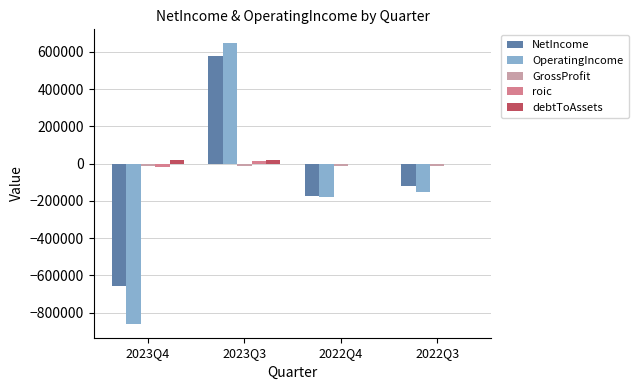

Is the value of OperatingIncome at 2022Q3 greater than the value of roic at 2022Q4?

No